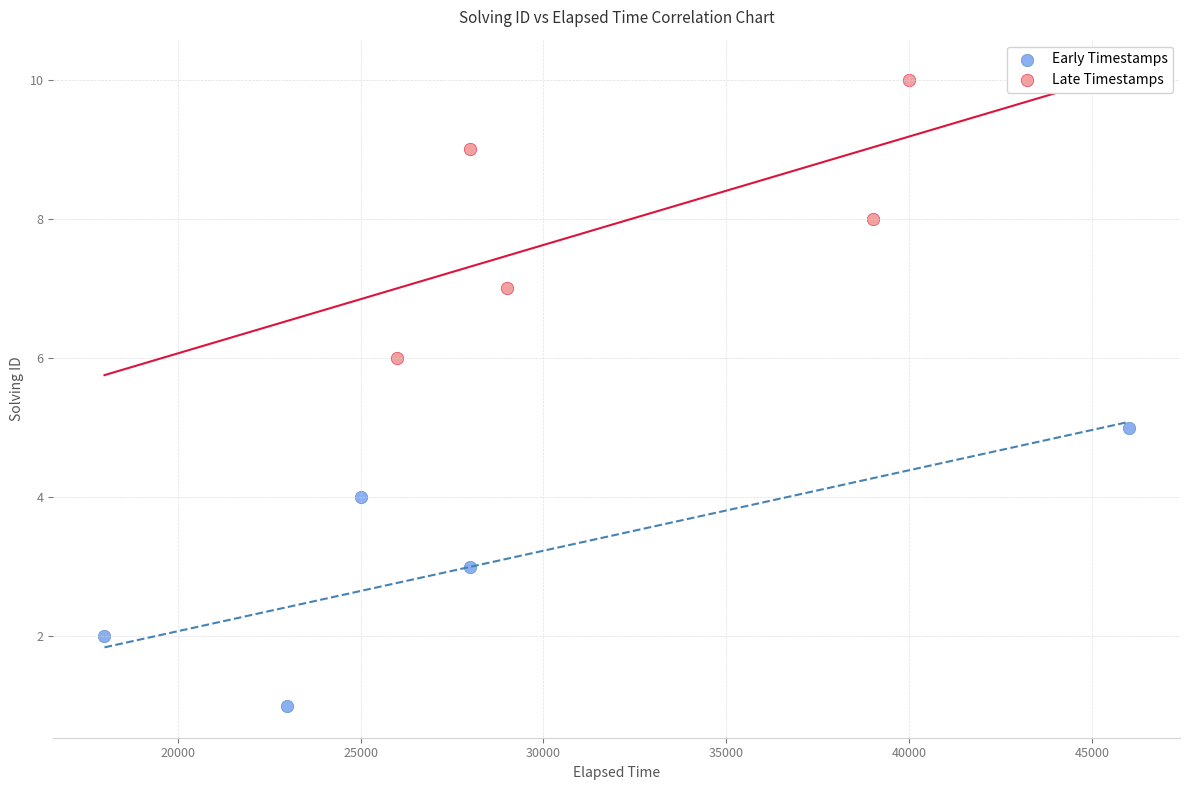

Which series contains the highest Y value?

Late Timestamps